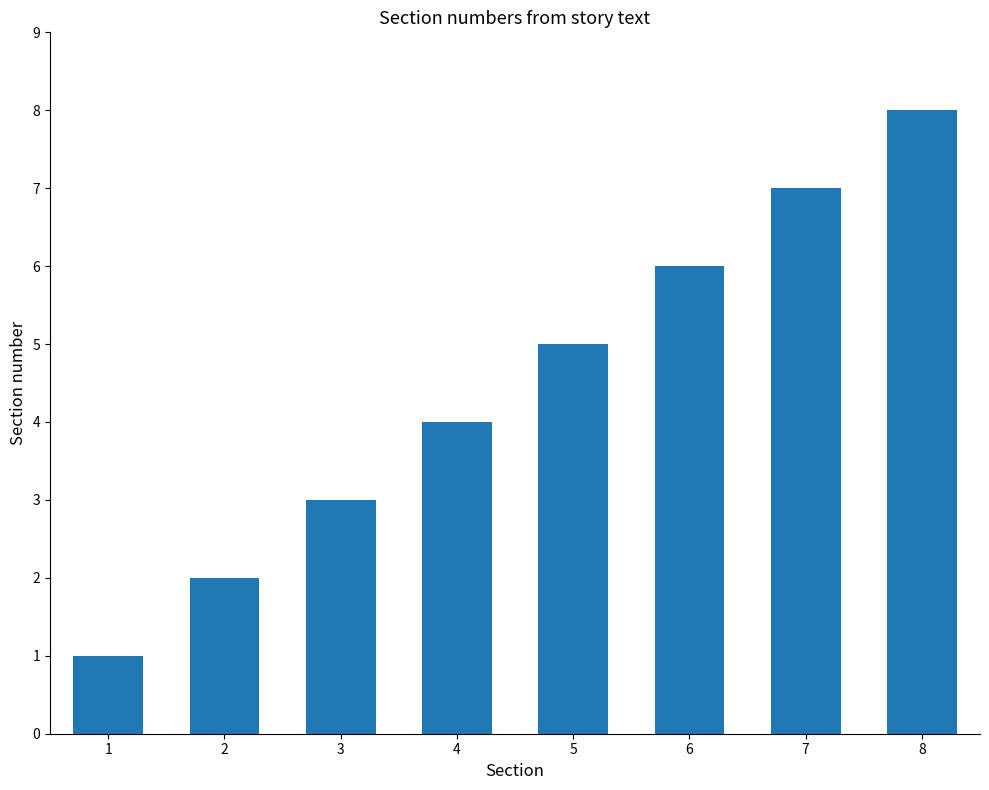

Approximately how many times larger is the value at 7 compared to 6?

1.2